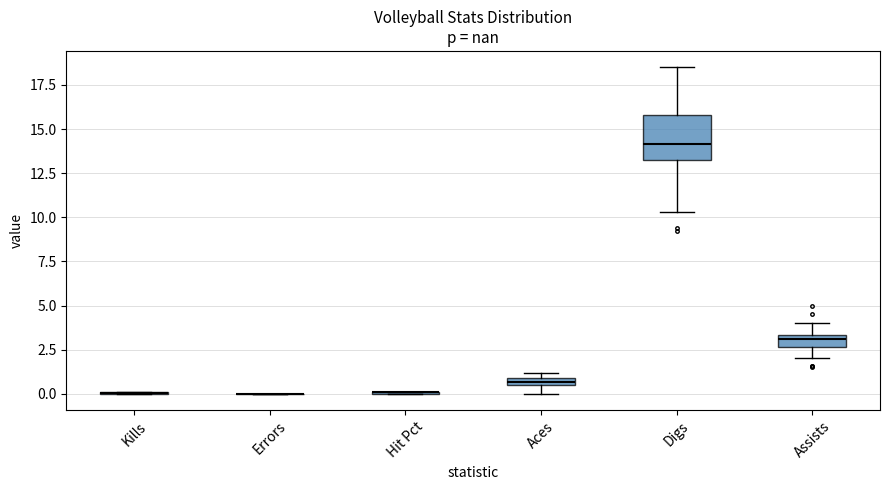

Where is the upper edge of the box for Aces on the y-axis? The values are not printed on the chart, so give them approximately, as read against the axis.

1.0